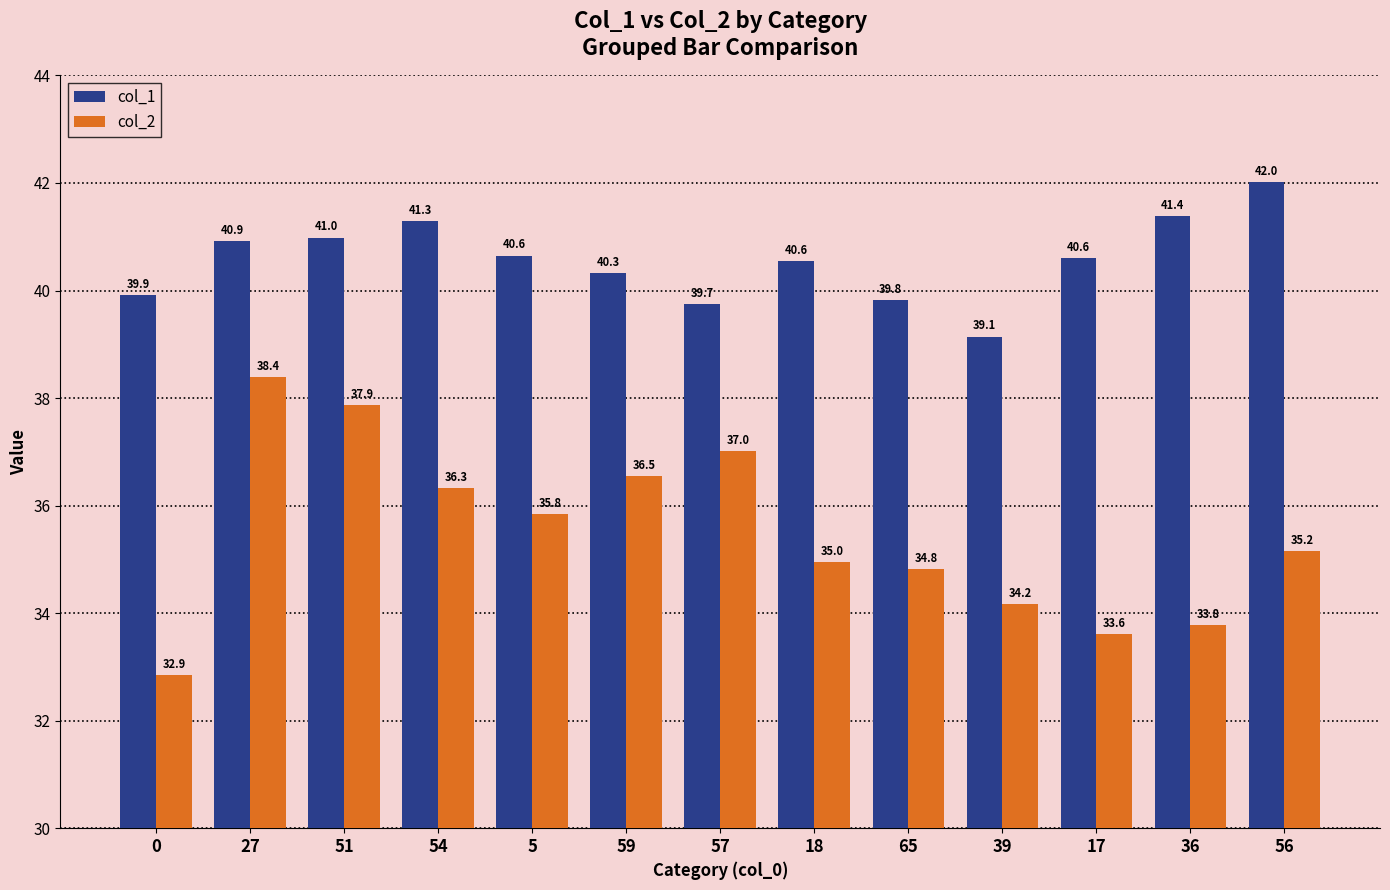

Which series has the widest spread of values?

col_2